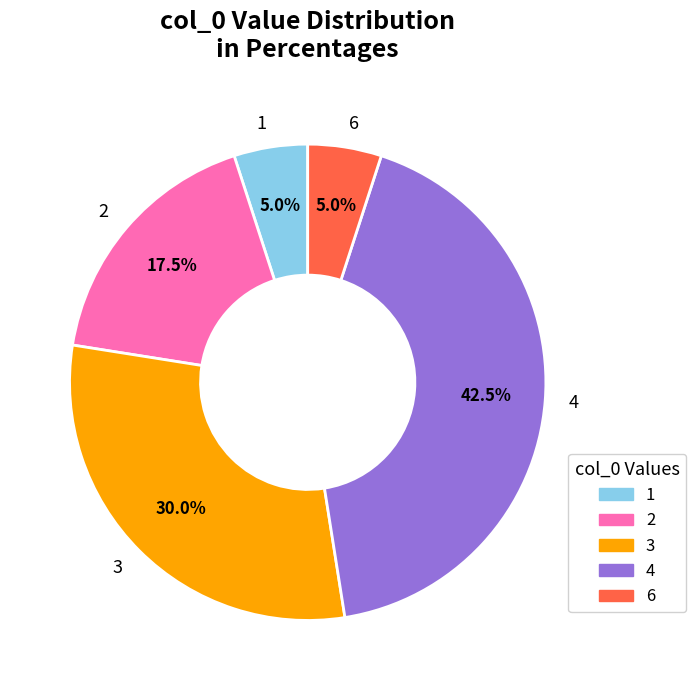

Is 2 the majority of the pie?

No